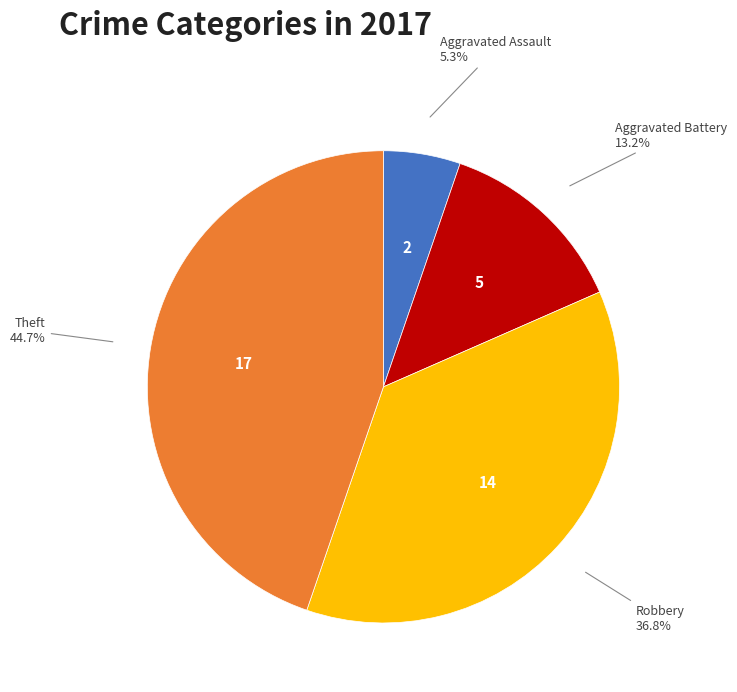

Is there a majority slice in this chart?

No